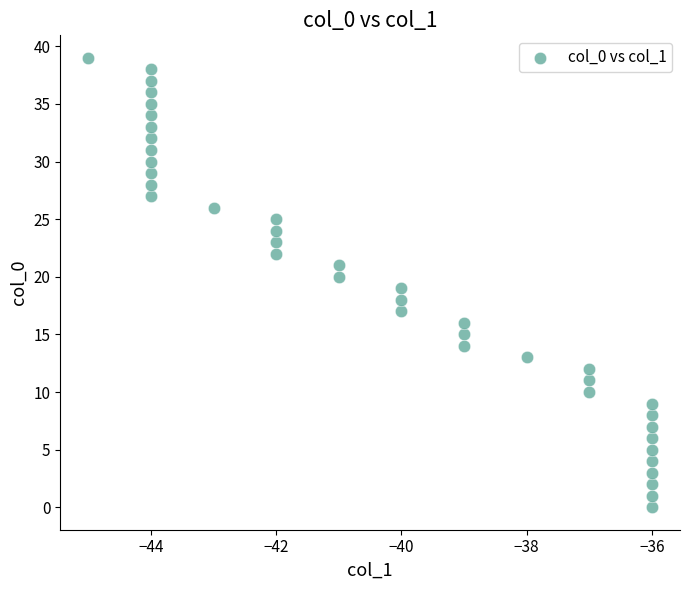

Count the number of points in this scatter plot.

40